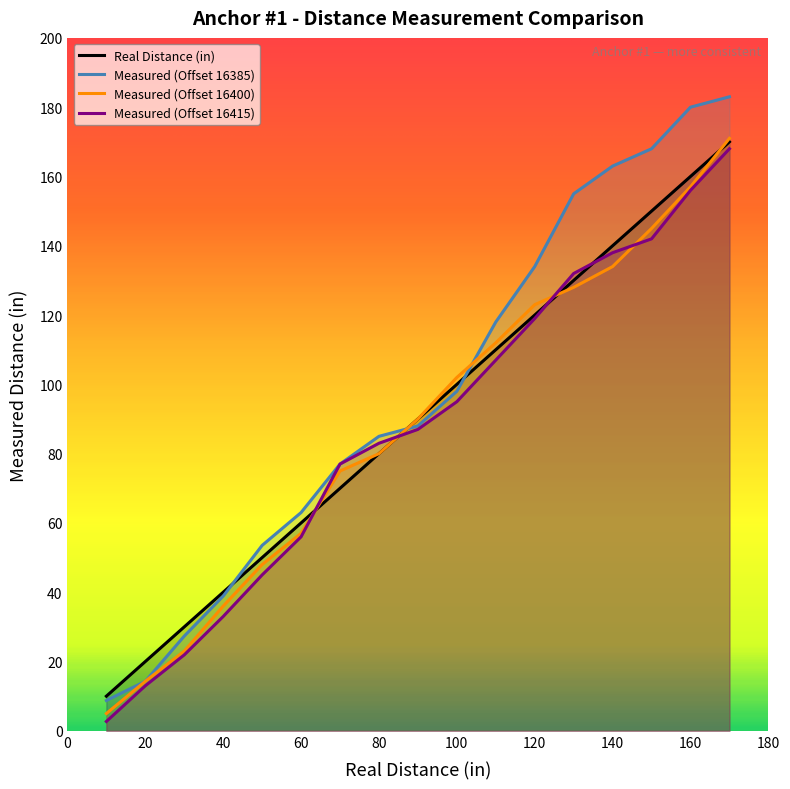

Which series has the largest range (max minus min)?

Measured (Offset 16385)